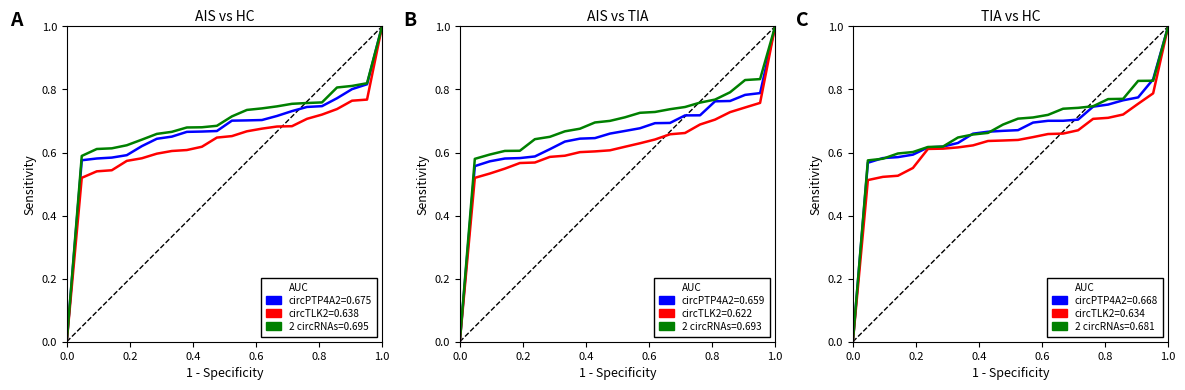

Does the chart display data point markers on the line(s)?

No